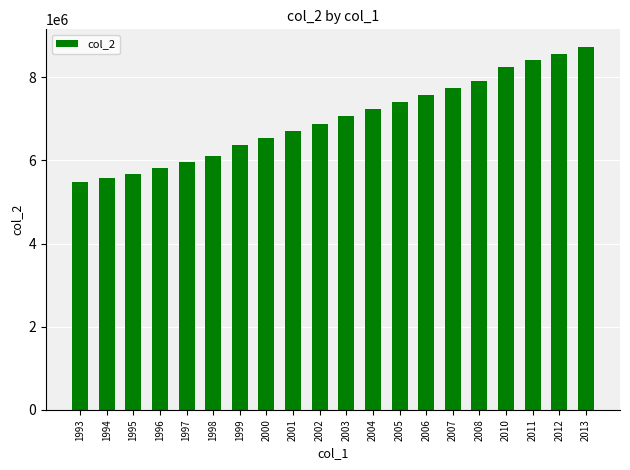

What is the sum of the values at 1994 and 2001?

12292081